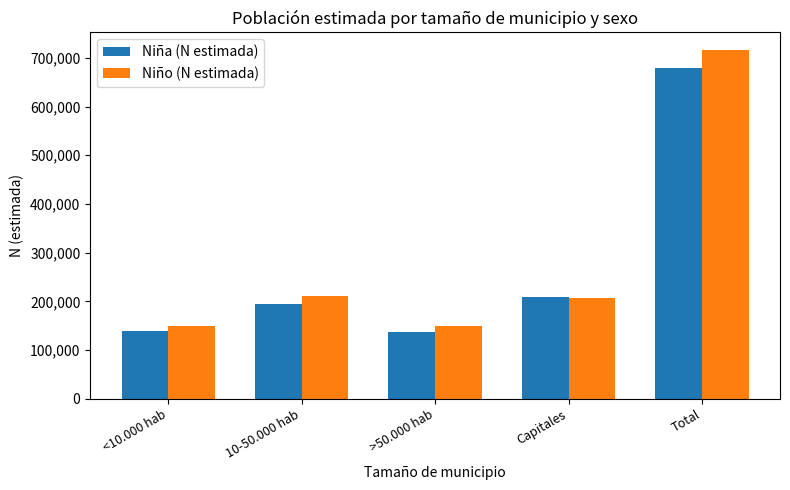

How many series are shown in this chart?

2